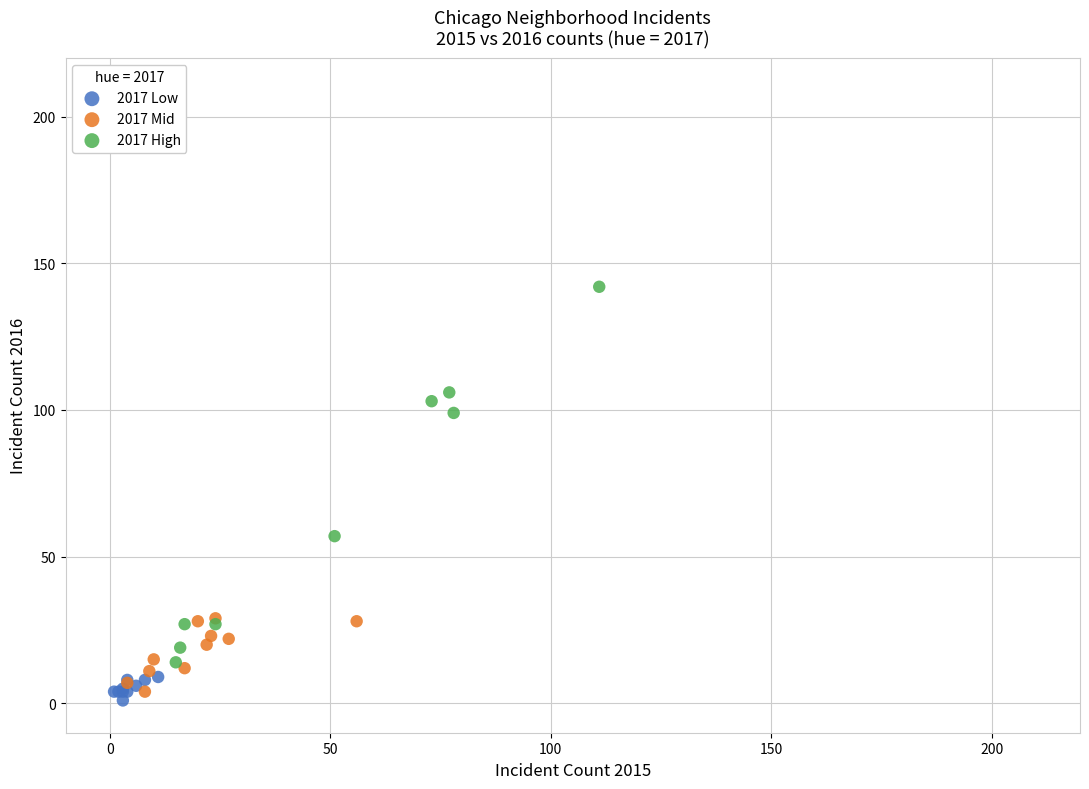

Which series reaches the maximum Y coordinate?

2017 High